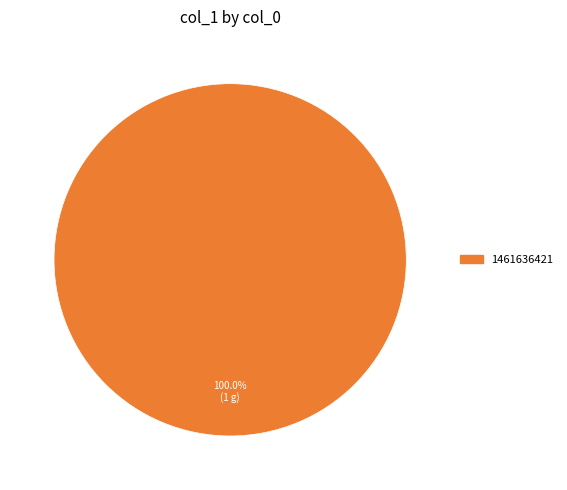

Is there any slice that represents more than half of the pie?

Yes